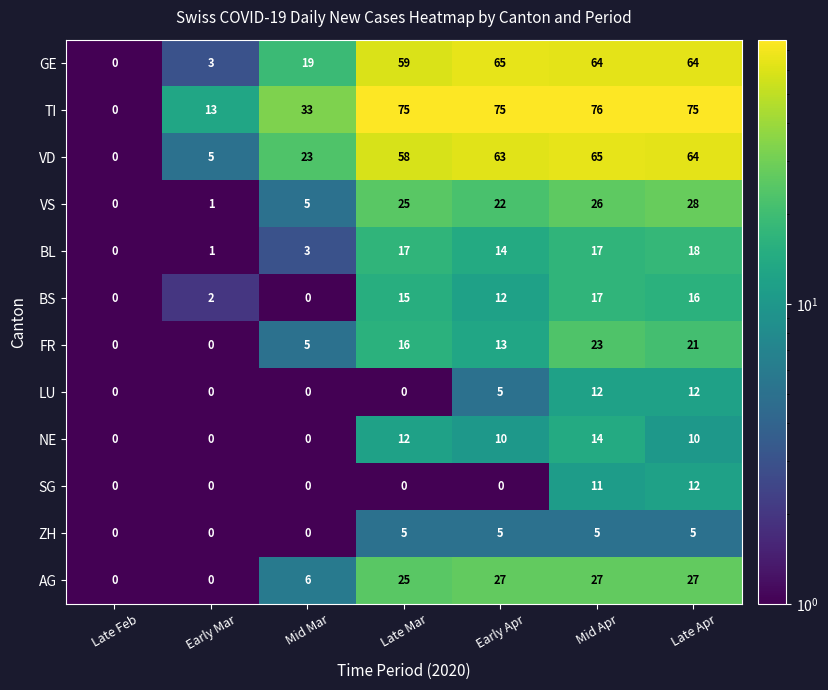

At which category is the sum across all series the highest?

Mid Apr